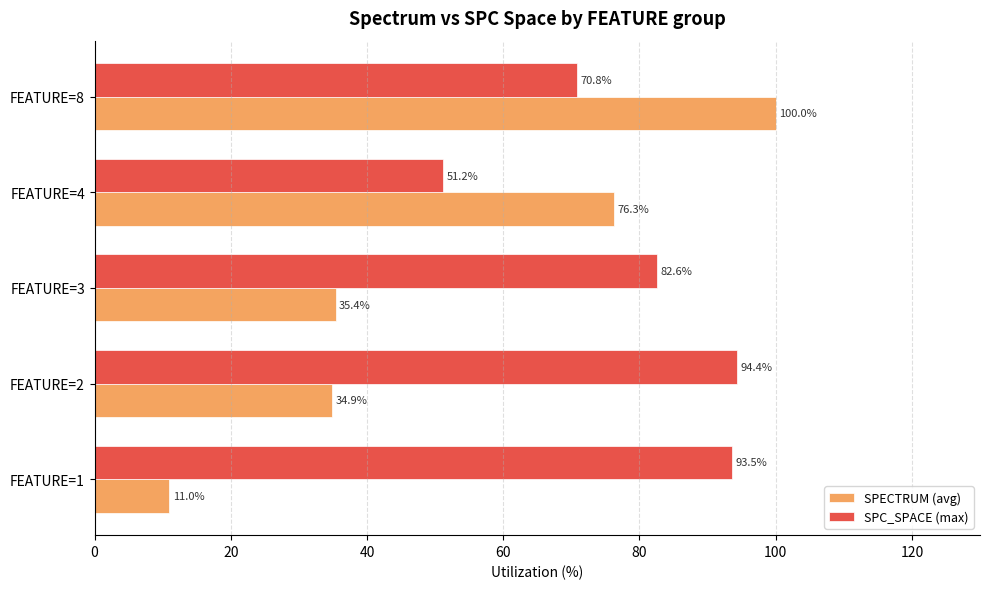

At FEATURE=3, list the series in order from smallest to largest.

SPECTRUM (avg), SPC_SPACE (max)